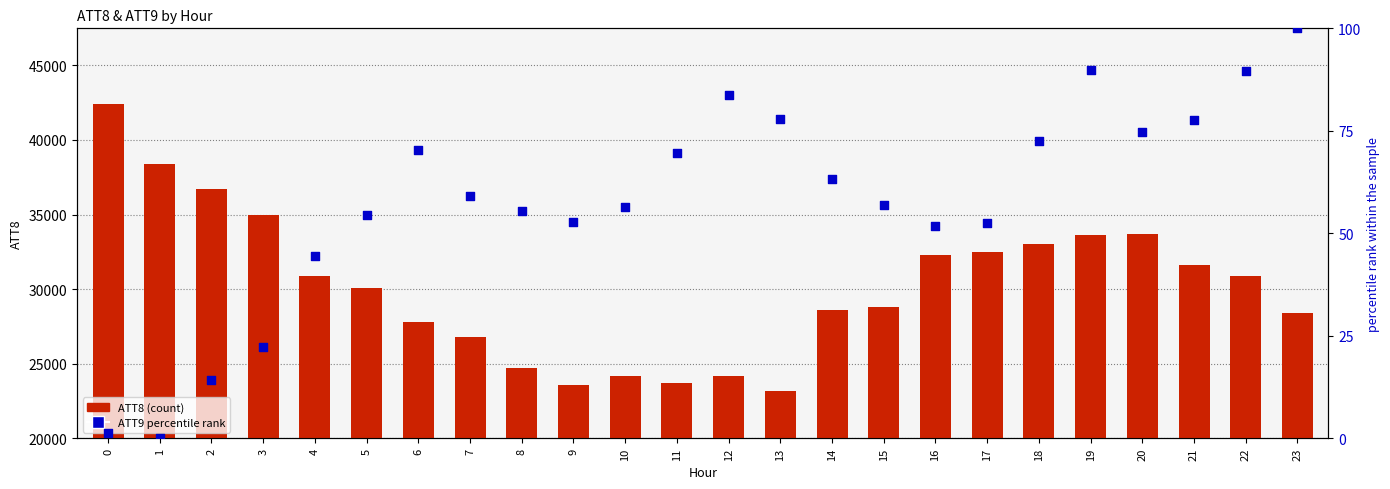

Is the value of ATT9 percentile rank at 16 greater than the value of ATT8 (count) at 11?

No